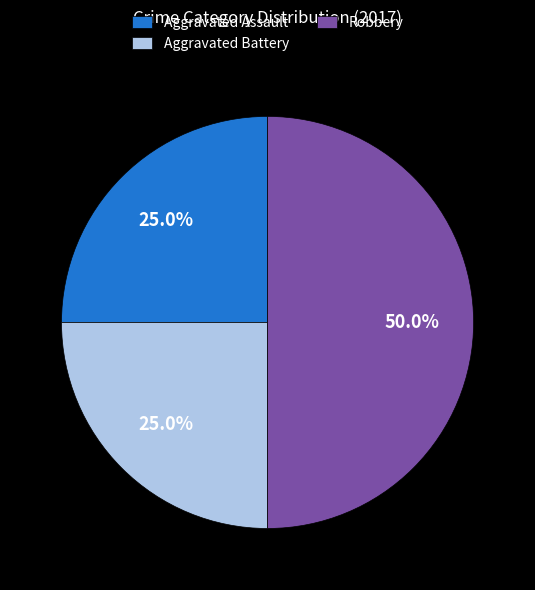

To the nearest percent, what is the average slice percentage?

33%